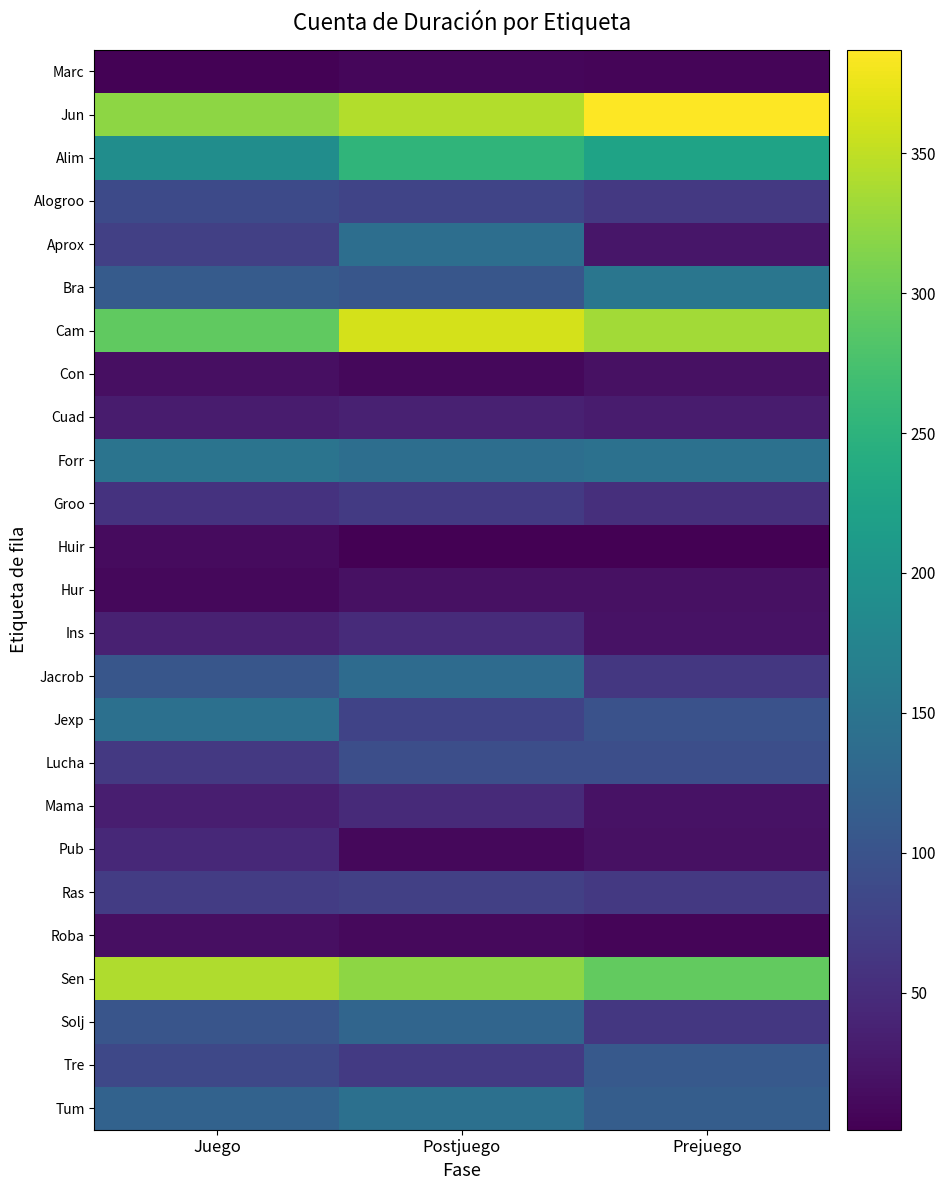

List the series in order of their peak value, lowest first.

Marc, Huir, Roba, Hur, Con, Cuad, Pub, Mama, Ins, Groo, Ras, Alogroo, Lucha, Tre, Solj, Jacrob, Aprox, Jexp, Tum, Forr, Bra, Alim, Sen, Cam, Jun